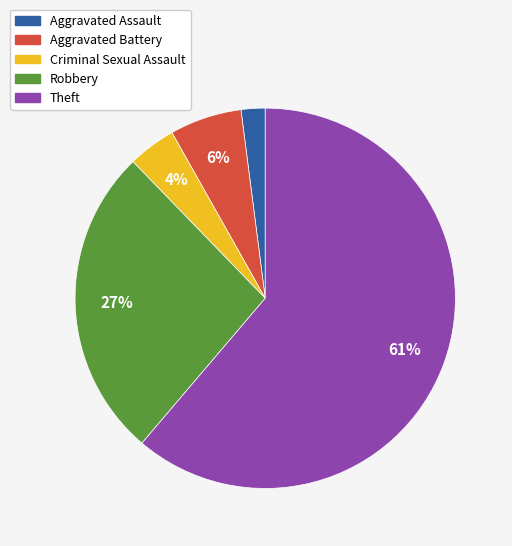

To the nearest percent, what portion does Aggravated Battery represent?

6%